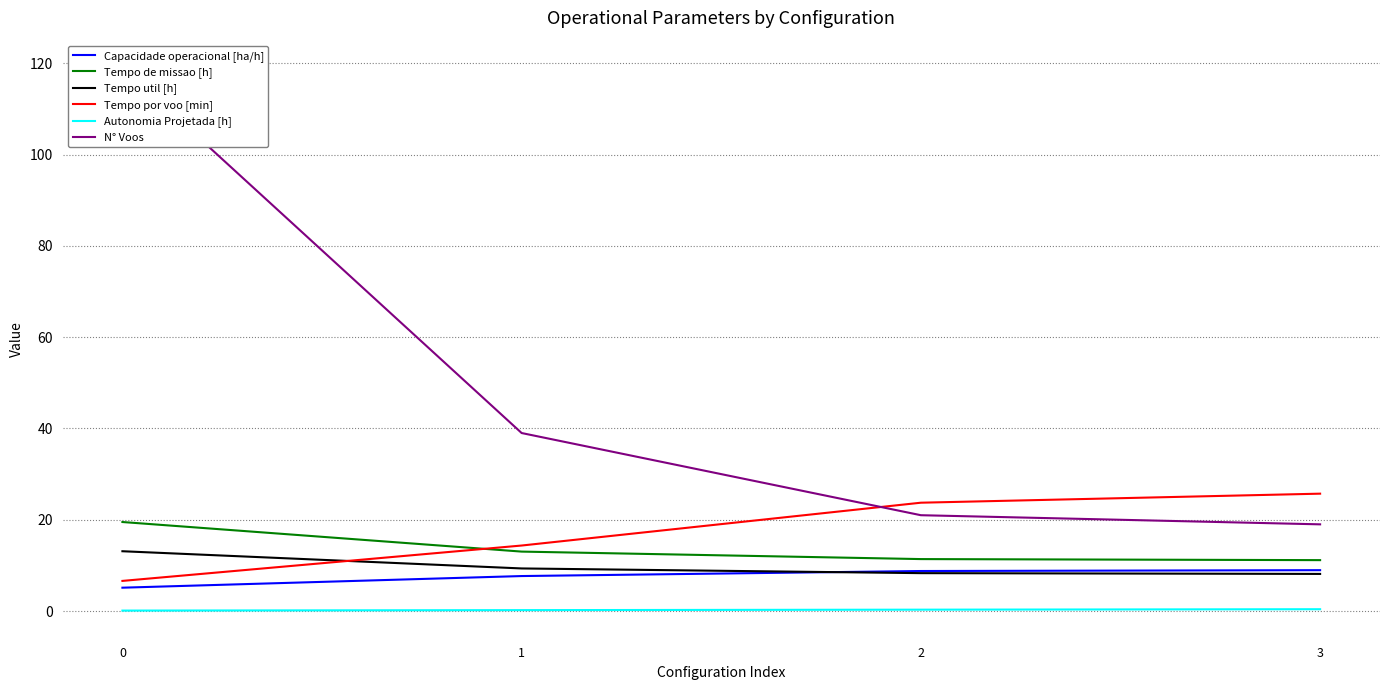

Count the number of categories in the chart.

4